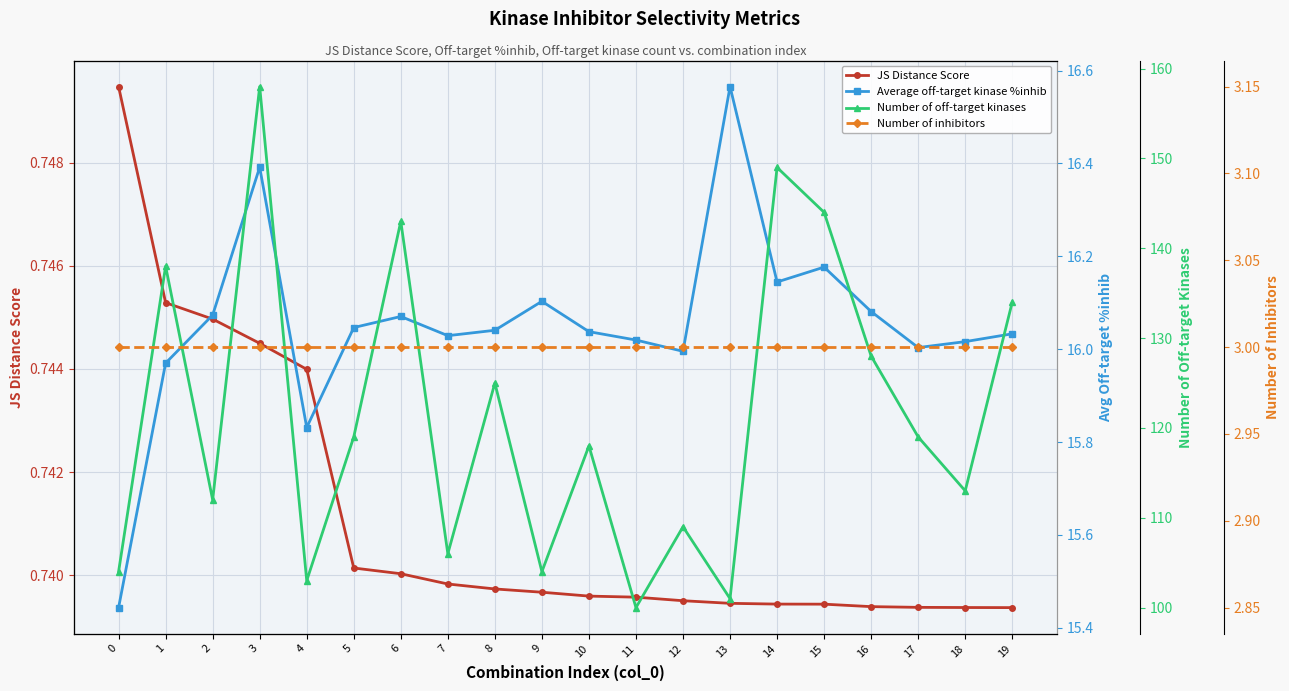

Reading right to left, transcribe all the data shown in this chart.

JS Distance Score: 0.7	0.7	0.7	0.7	0.7	0.7	0.7	0.7	0.7	0.7	0.7	0.7	0.7	0.7	0.7	0.7	0.7	0.7	0.7	0.7
Average off-target kinase %inhib: 16.0	16.0	16.0	16.1	16.2	16.1	16.6	16.0	16.0	16.0	16.1	16.0	16.0	16.1	16.0	15.8	16.4	16.1	16.0	15.4
Number of off-target kinases: 134.0	113.0	119.0	128.0	144.0	149.0	101.0	109.0	100.0	118.0	104.0	125.0	106.0	143.0	119.0	103.0	158.0	112.0	138.0	104.0
Number of inhibitors: 3.0	3.0	3.0	3.0	3.0	3.0	3.0	3.0	3.0	3.0	3.0	3.0	3.0	3.0	3.0	3.0	3.0	3.0	3.0	3.0